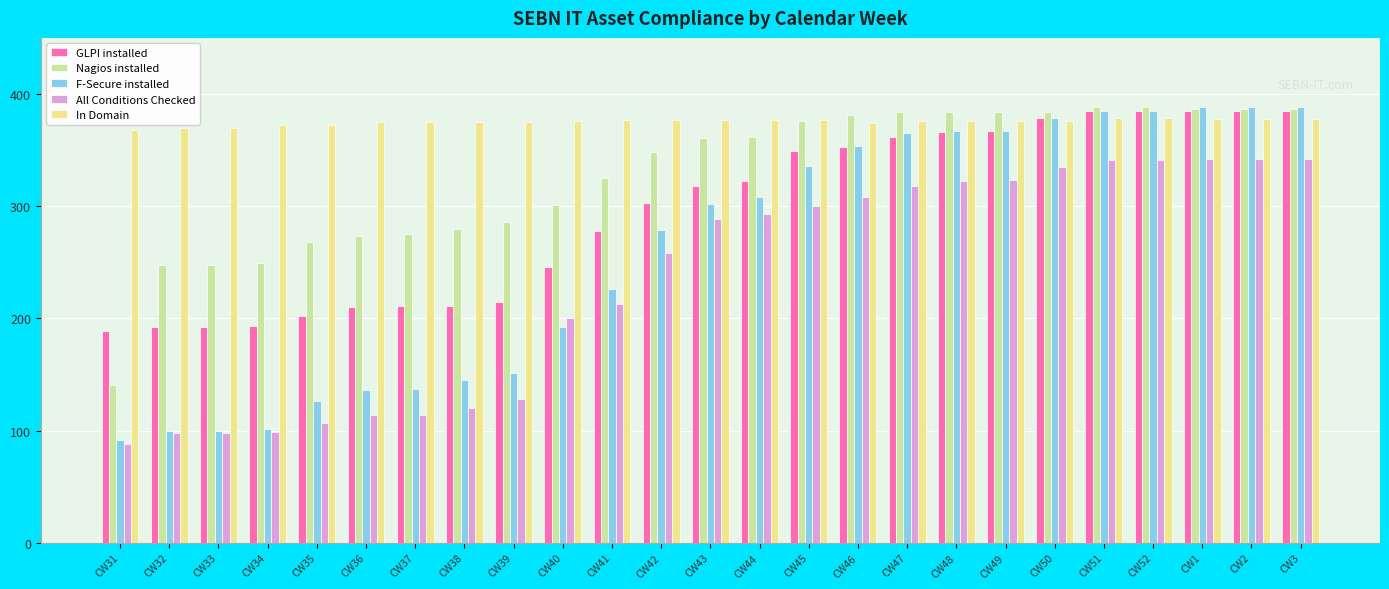

What are all the series names shown in the legend?

GLPI installed, Nagios installed, F-Secure installed, All Conditions Checked, In Domain